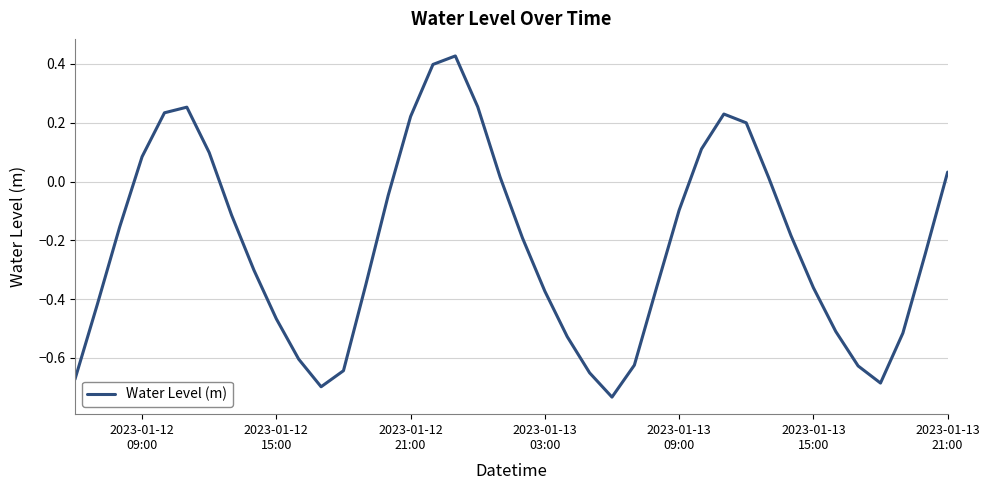

How many negative values are there?

26